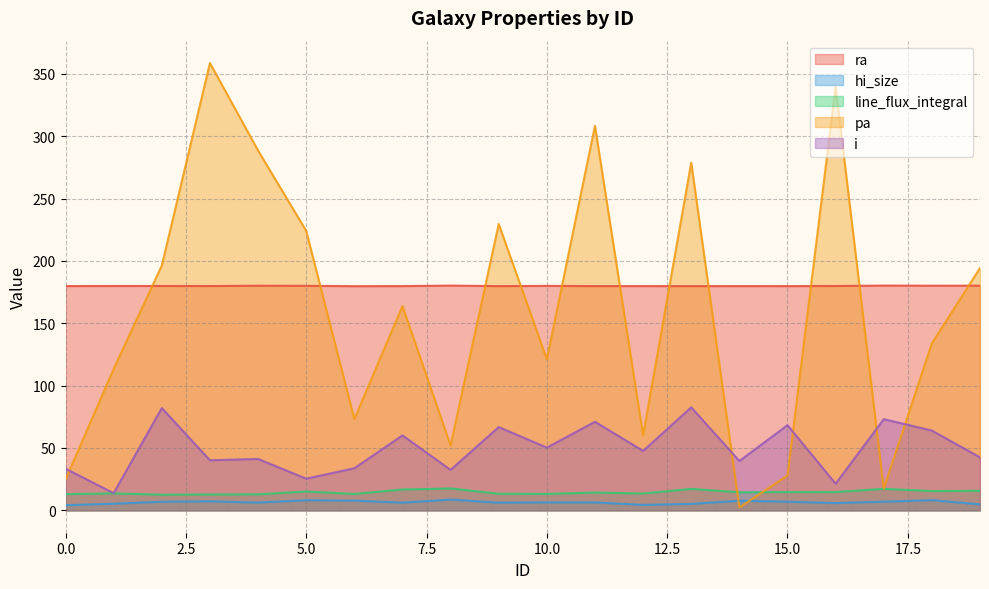

What is the difference between the maximum and minimum values in the ra series?

0.5